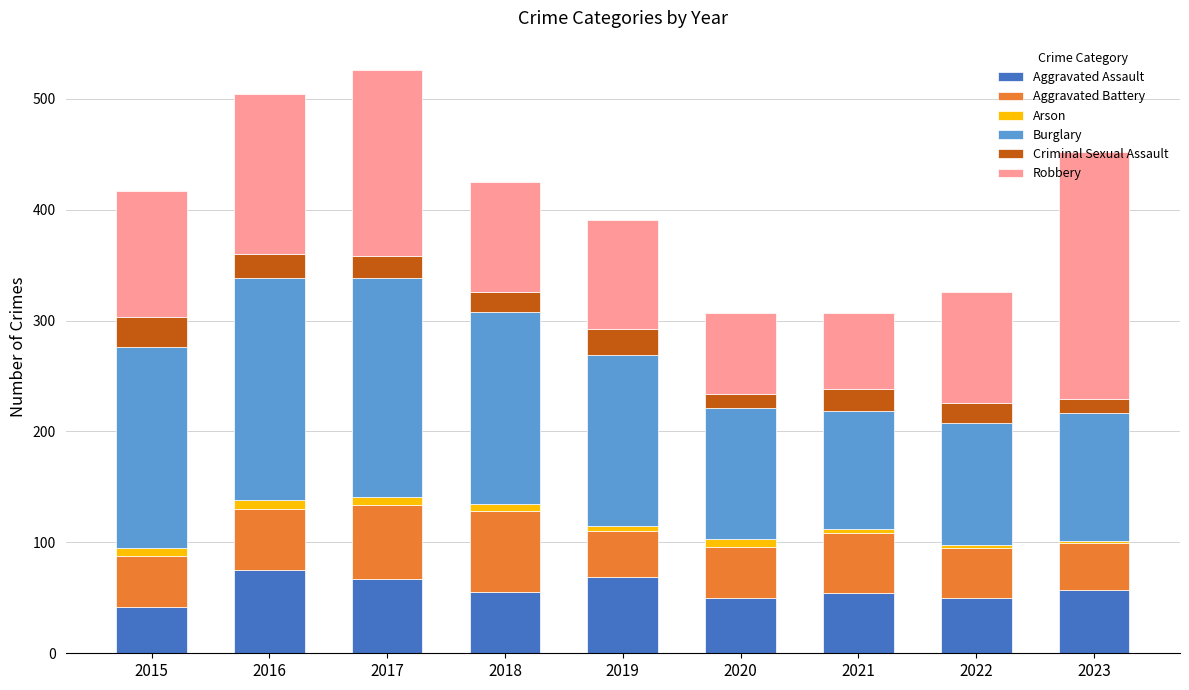

What is the difference between the maximum and minimum values in the Aggravated Assault series?

33